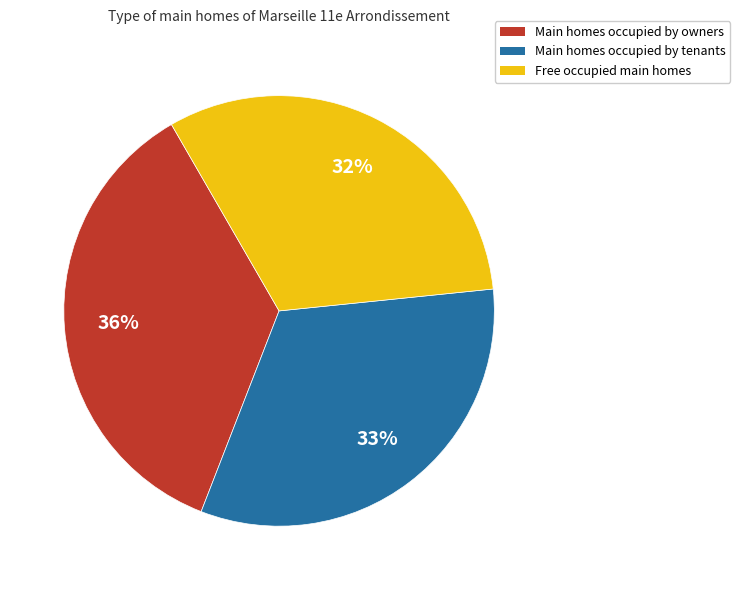

Is there any slice that represents more than half of the pie?

No